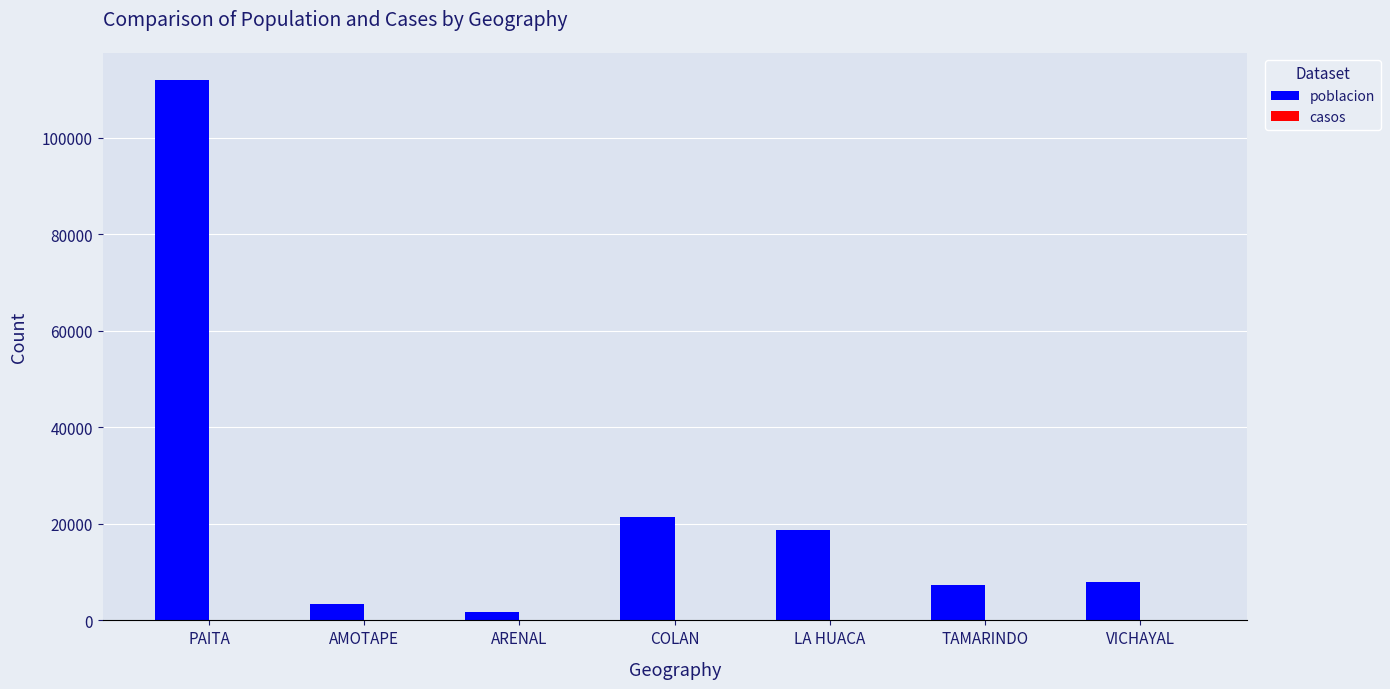

What is the sum of all values?

172616